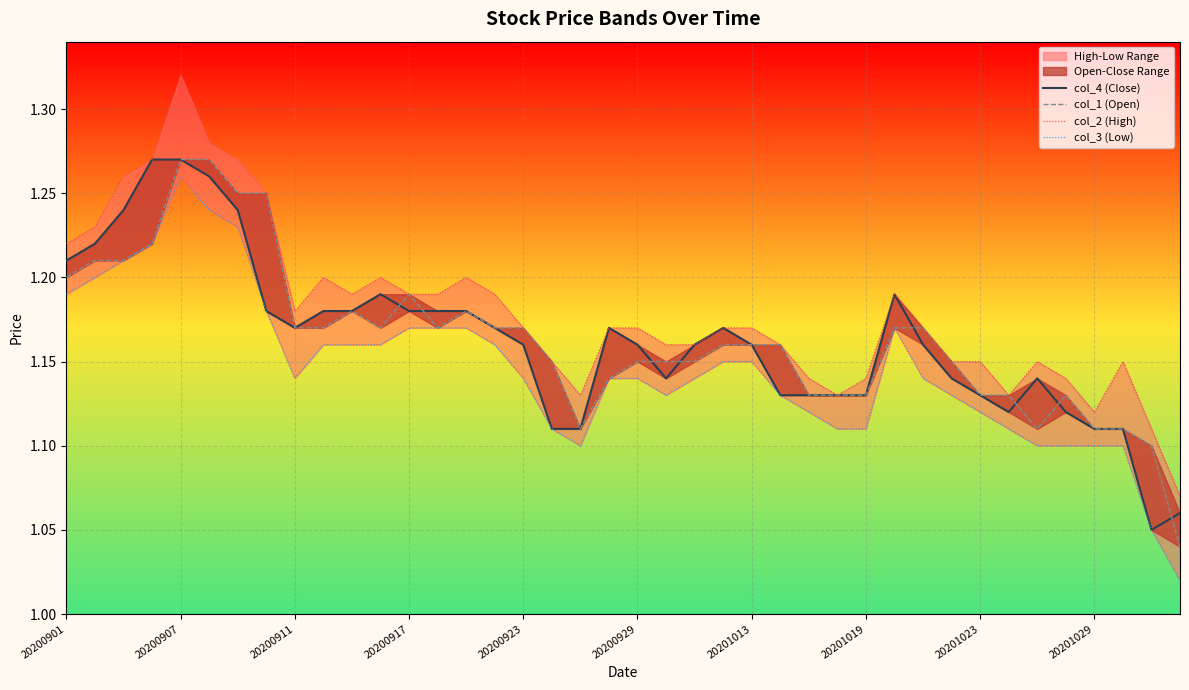

The value of col_4 (Close) at 17 is 1.1. True or false?

True